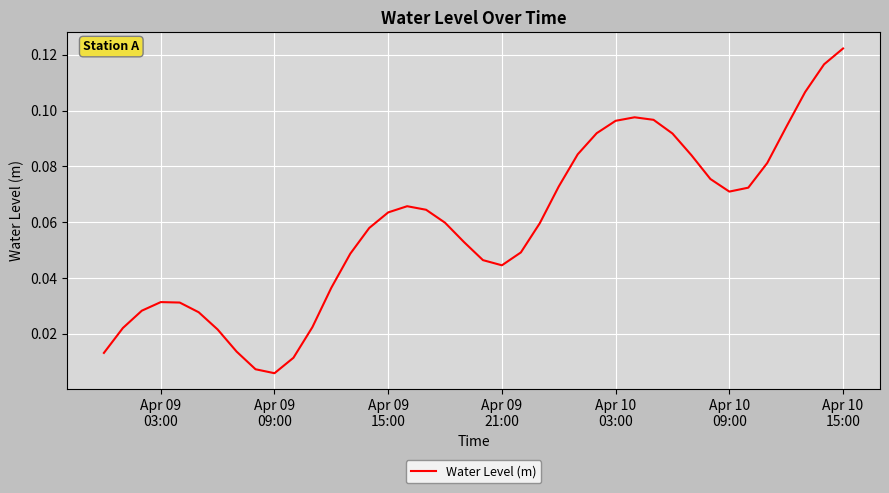

How many series are shown in this chart?

1